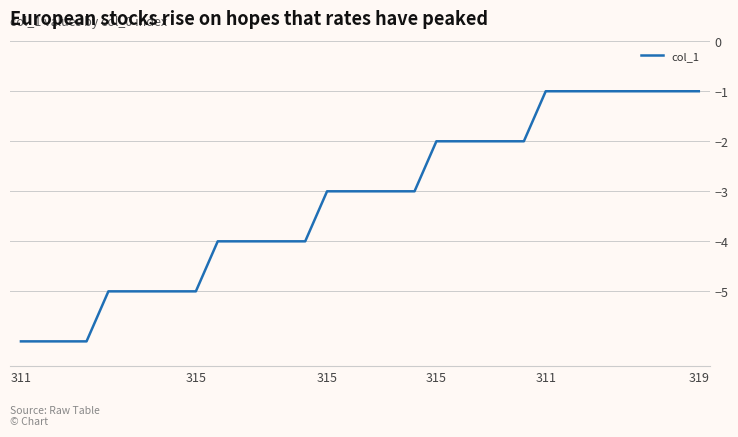

What is the difference between the maximum and minimum values?

5